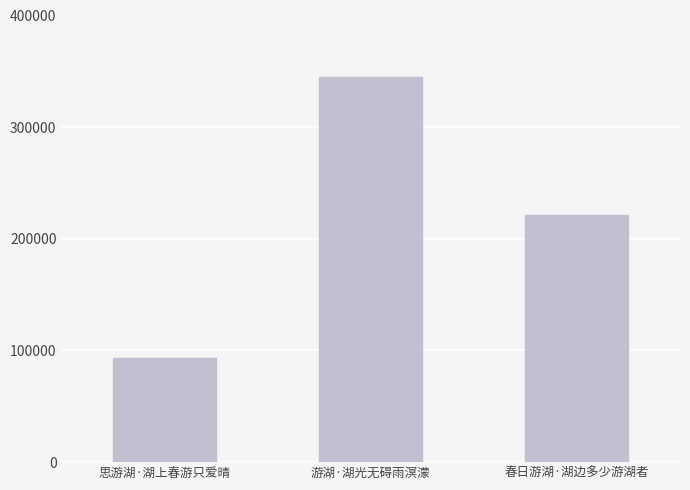

Rank the categories by value from lowest to highest.

思游湖·湖上春游只爱晴, 春日游湖·湖边多少游湖者, 游湖·湖光无碍雨溟濛